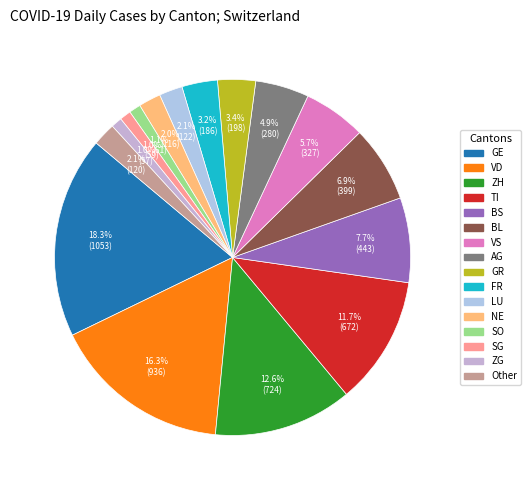

Count the number of slices in the pie.

16